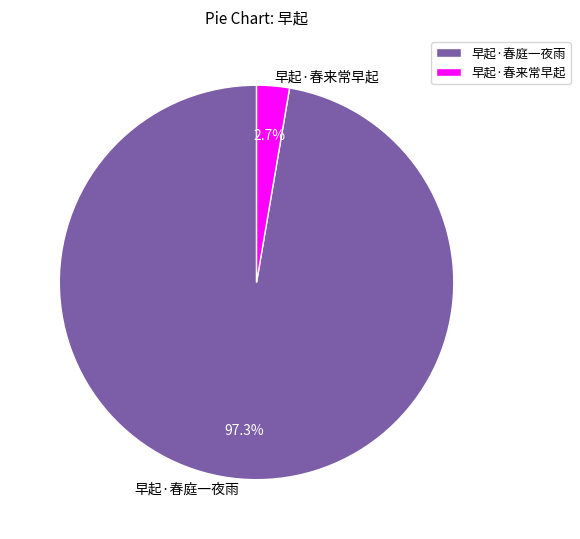

Is there a majority slice in this chart?

Yes